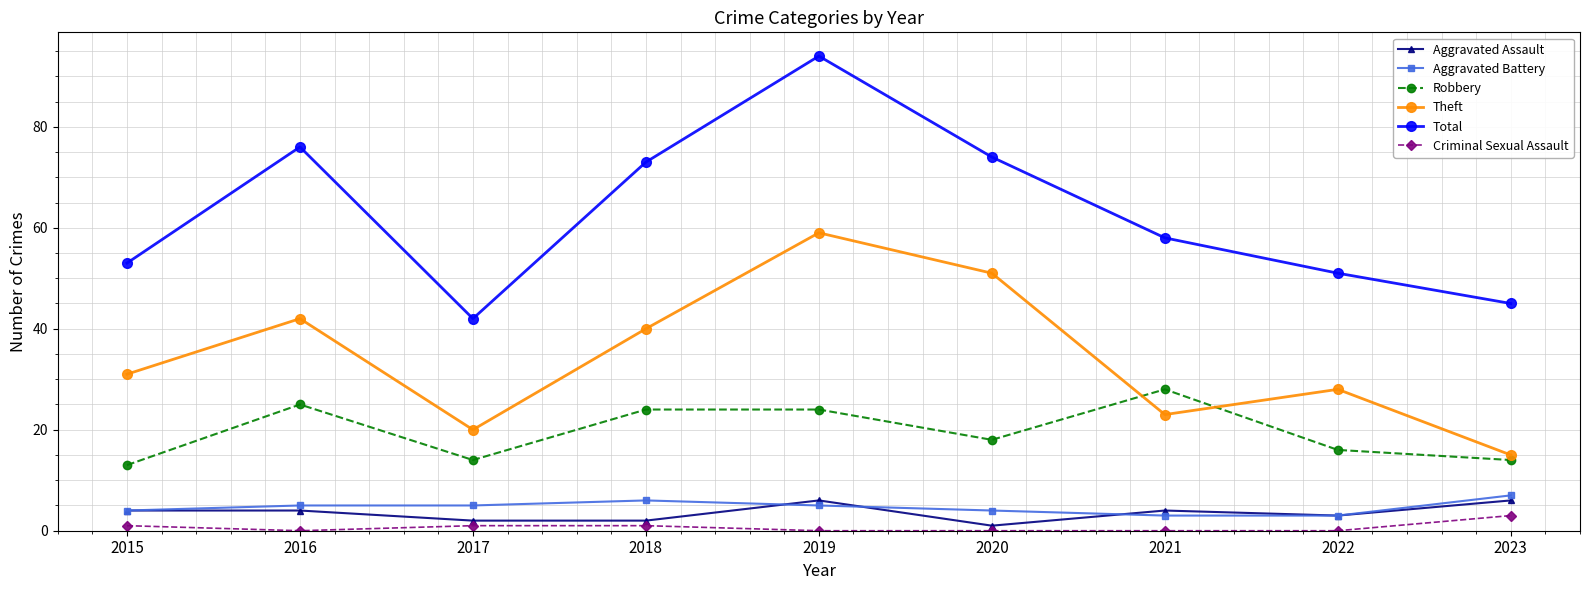

In Total, how many points are lower than both neighbors (excluding endpoints)?

1